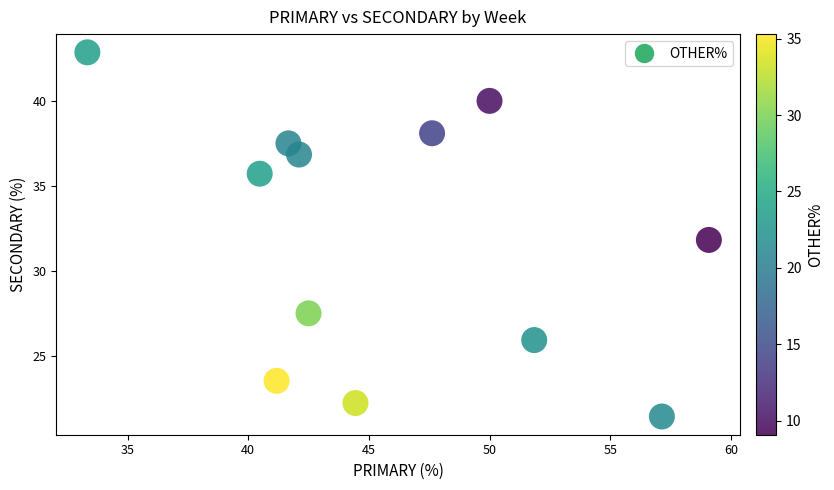

What is the range of Y values (max minus min)?

21.4